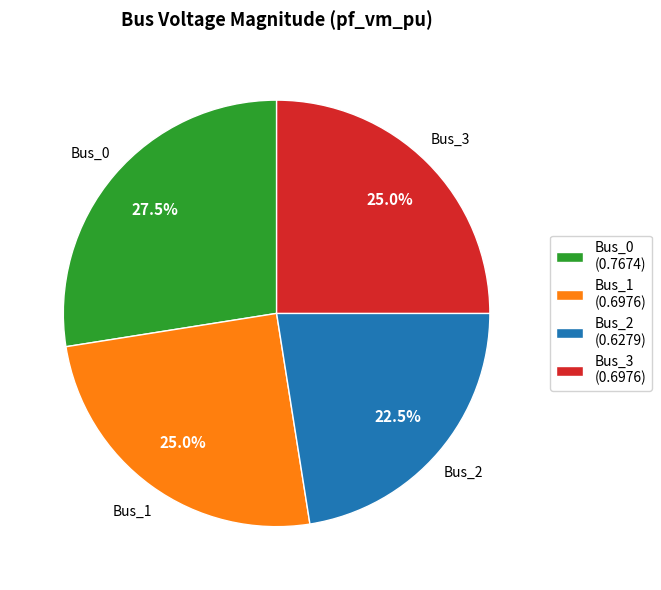

What percentage is the Bus_3 slice, to the nearest percent?

25%